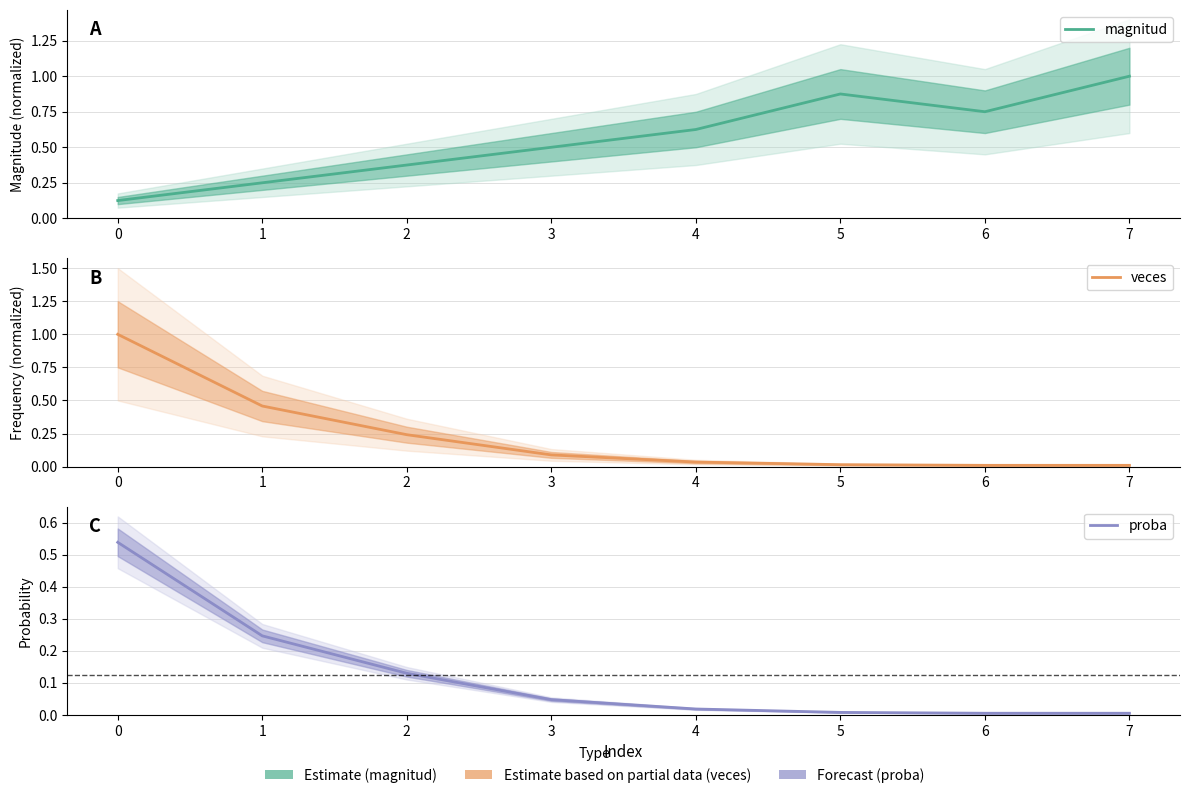

Which series has the largest total across all categories?

magnitud